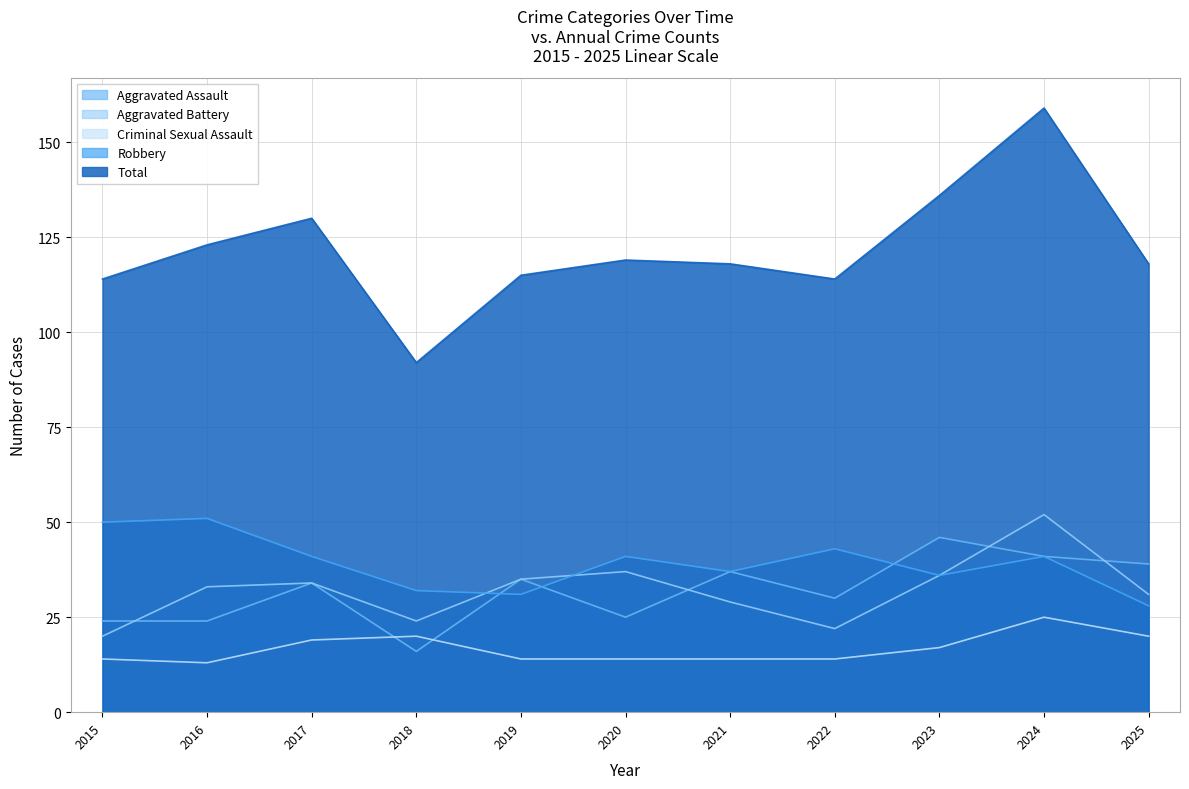

True or false: Aggravated Assault and Aggravated Battery intersect in this chart.

True